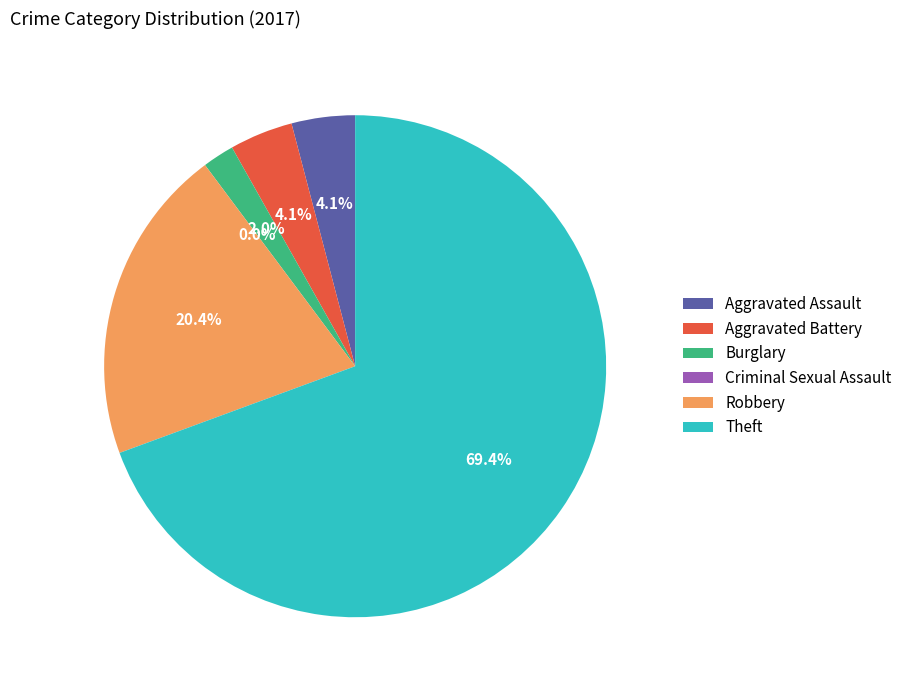

Is there any slice that represents more than half of the pie?

Yes